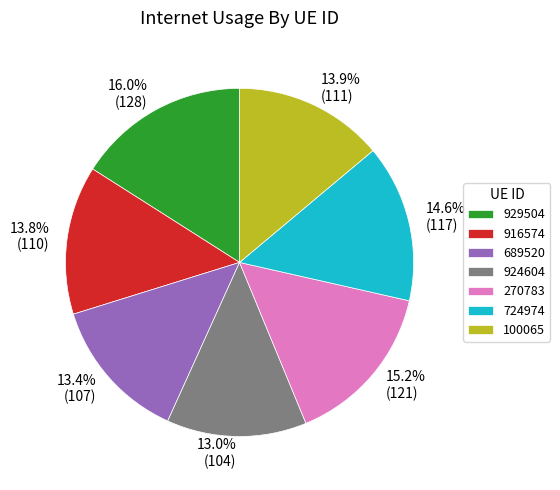

What percentage do 270783 and 100065 together represent?

29.1%